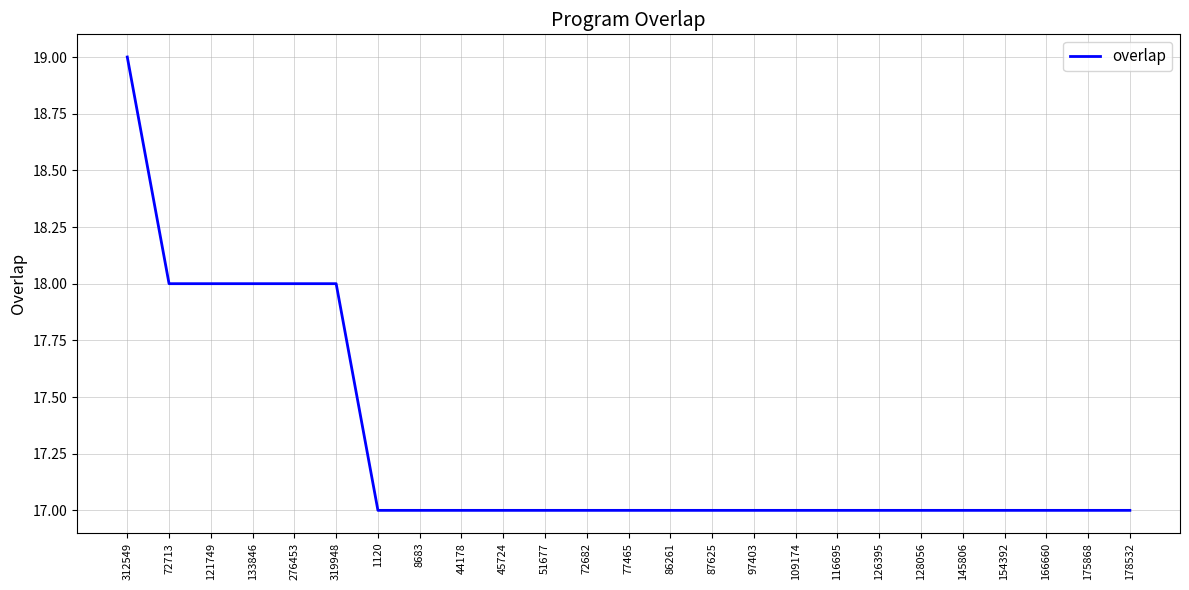

Which category has the highest value across all series?

312549